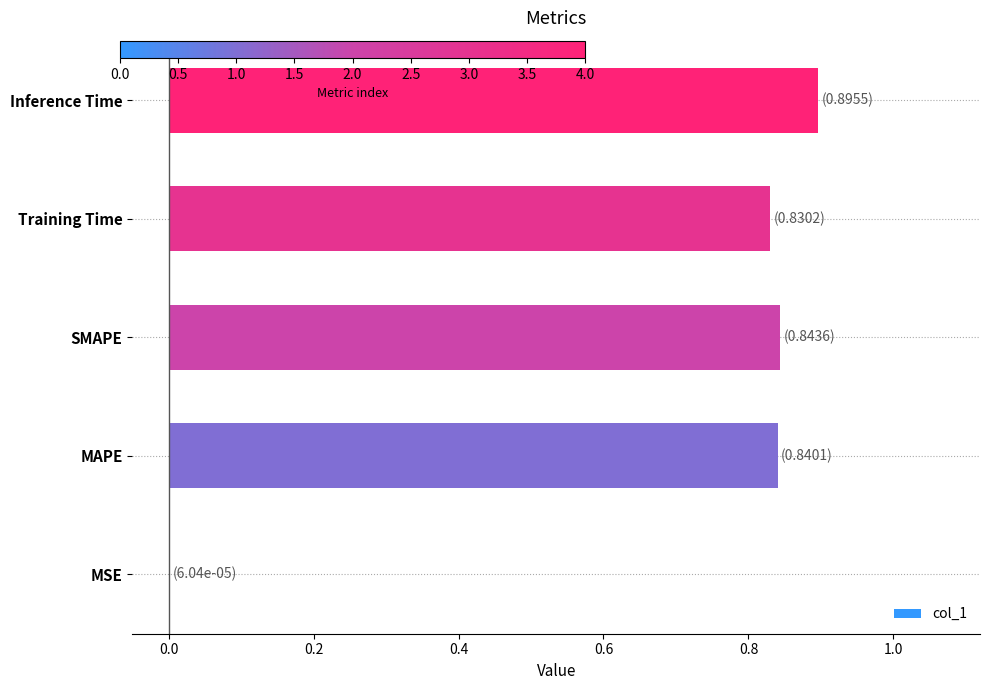

What is the change in value from Training Time to Inference Time?

+0.1